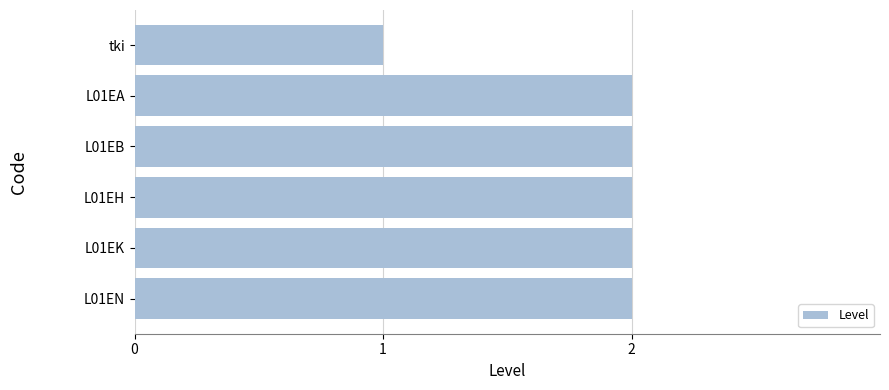

The chart shows a value of 2 at L01EH. True or false?

True